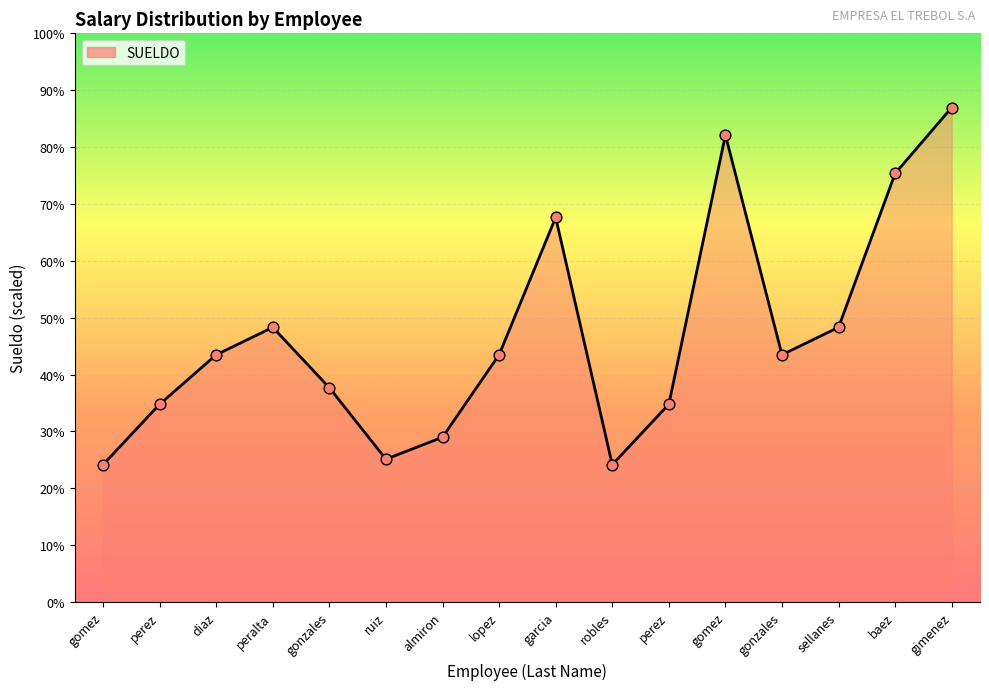

What is the change in value from peralta to garcia?

+2000